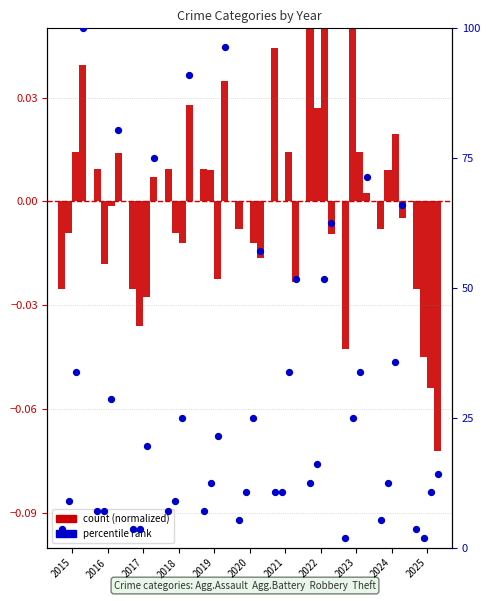

What is the total value across all series at 2015?

137.5